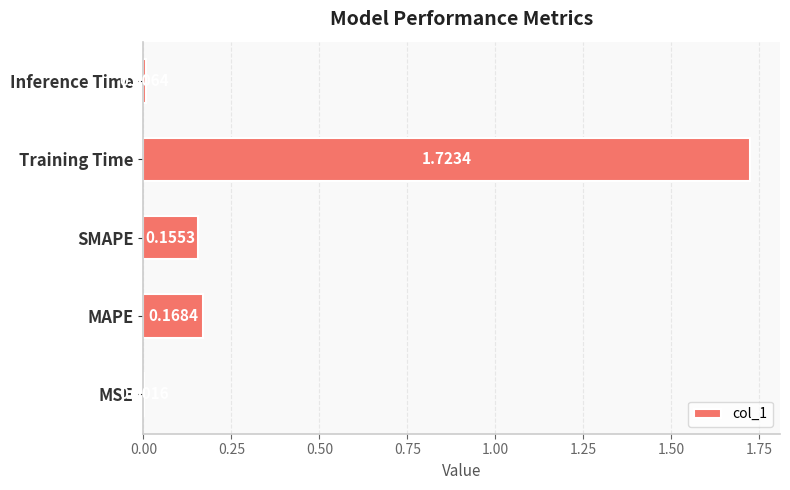

What is the change in value from MSE to Training Time?

+1.7